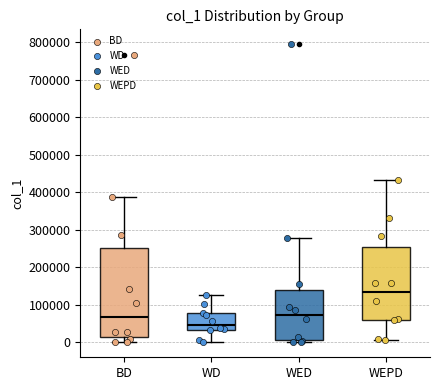

Which box's median line is the lowest?

WD